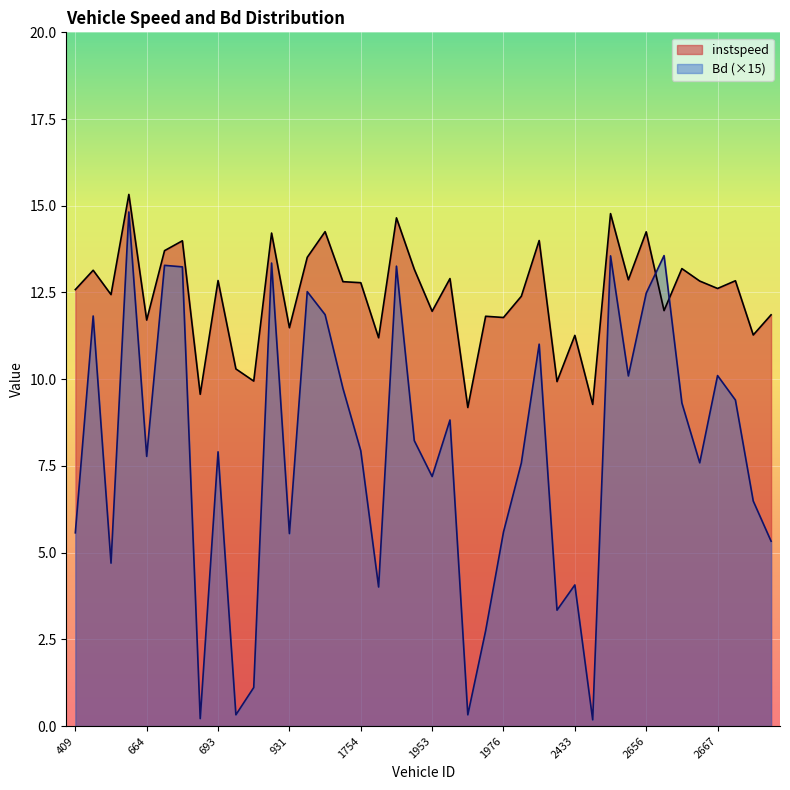

Reading right to left, list all the values displayed in this chart.

instspeed: 2689=11.9	2686=11.3	2680=12.8	2667=12.6	2664=12.8	2660=13.2	2659=12.0	2656=14.2	2655=12.9	2441=14.8	2434=9.3	2433=11.3	2424=9.9	2416=14.0	1986=12.4	1976=11.8	1963=11.8	1958=9.2	1956=12.9	1953=12.0	1934=13.2	1926=14.7	1760=11.2	1754=12.8	1751=12.8	957=14.3	950=13.5	931=11.5	930=14.2	927=9.9	925=10.3	693=12.8	680=9.6	674=14.0	668=13.7	664=11.7	660=15.3	656=12.4	420=13.1	409=12.6
Bd: 2689=5.3	2686=6.5	2680=9.4	2667=10.1	2664=7.6	2660=9.3	2659=13.6	2656=12.5	2655=10.1	2441=13.6	2434=0.2	2433=4.1	2424=3.3	2416=11.0	1986=7.6	1976=5.6	1963=2.7	1958=0.3	1956=8.8	1953=7.2	1934=8.2	1926=13.3	1760=4.0	1754=7.9	1751=9.7	957=11.9	950=12.5	931=5.5	930=13.3	927=1.1	925=0.3	693=7.9	680=0.2	674=13.2	668=13.3	664=7.8	660=14.8	656=4.7	420=11.8	409=5.6